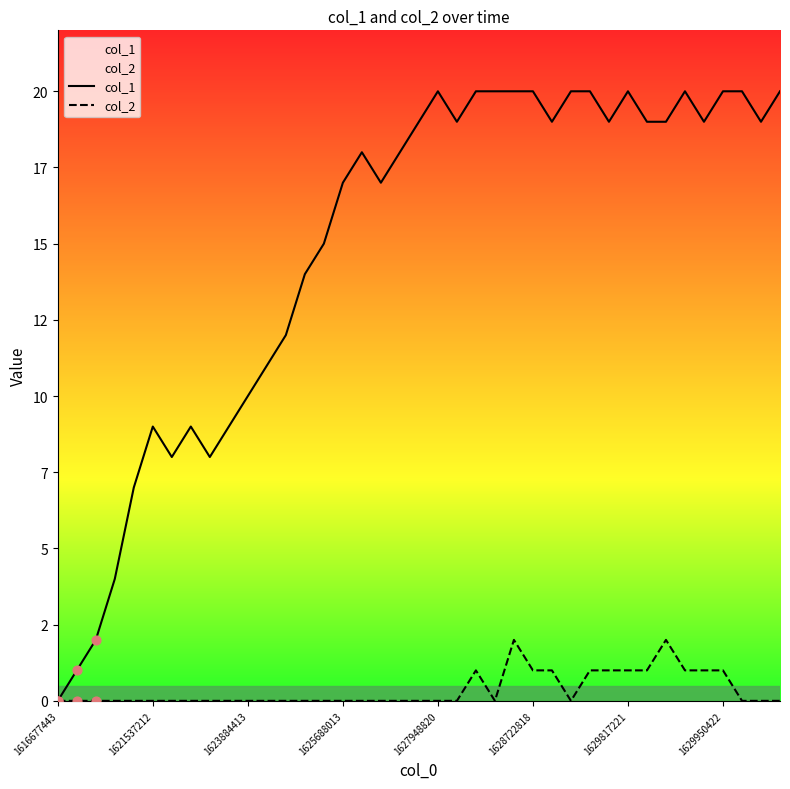

Is the value of col_2 at 37 greater than the value of col_1 at 10?

No